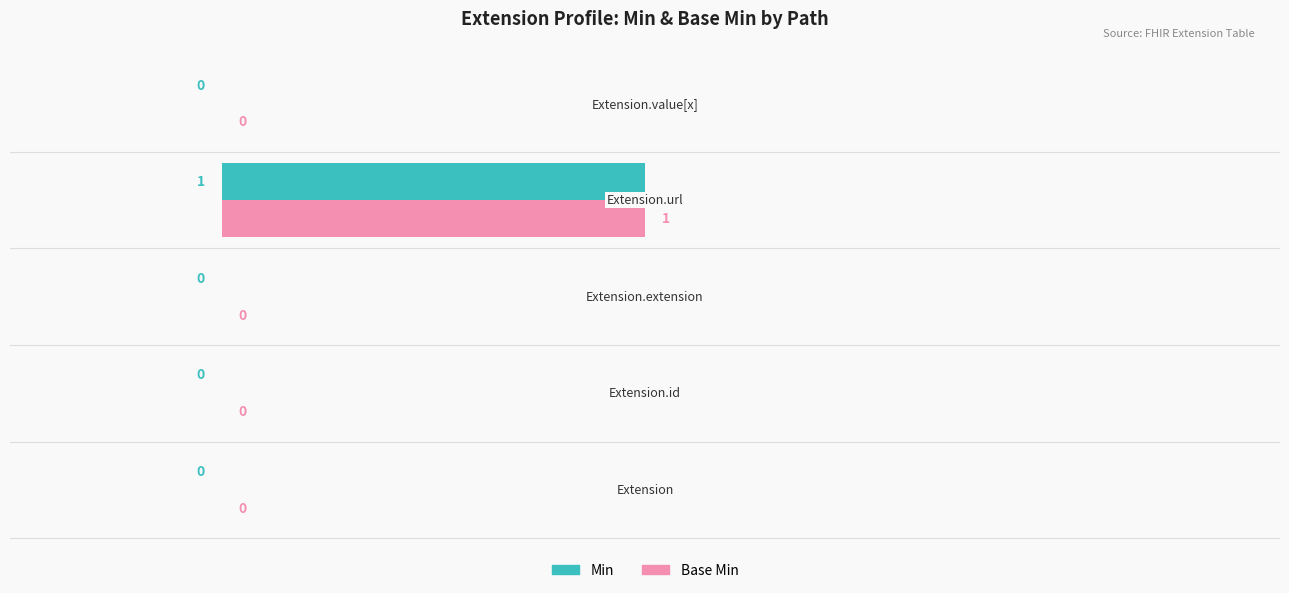

What are all the series names shown in the legend?

Min, Base Min